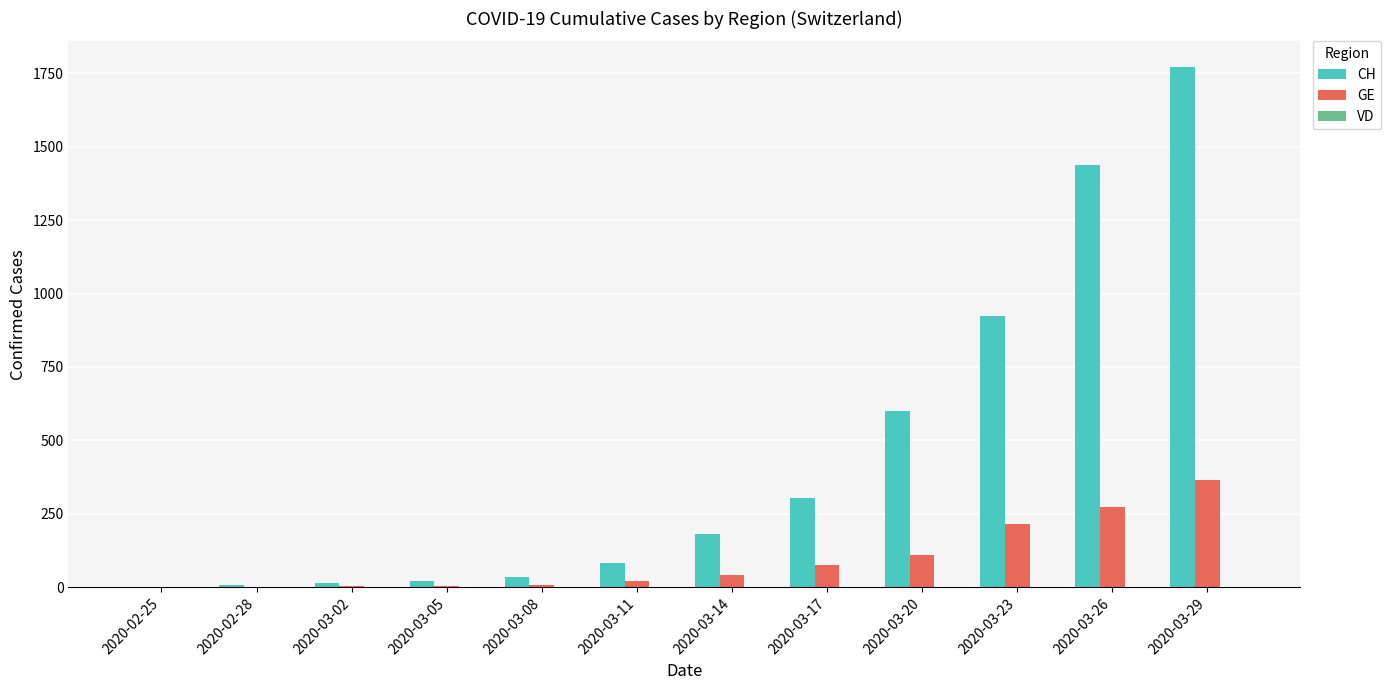

The value of GE at 2020-03-26 is 272. True or false?

True